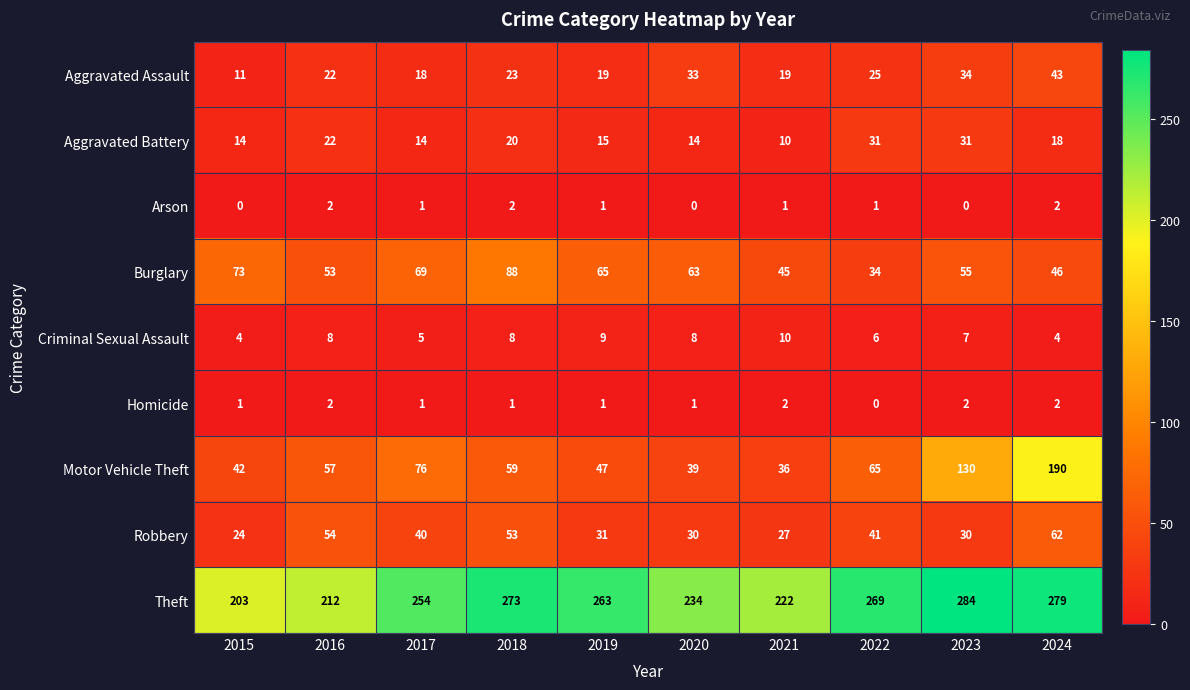

How many categories are shown in the chart?

10